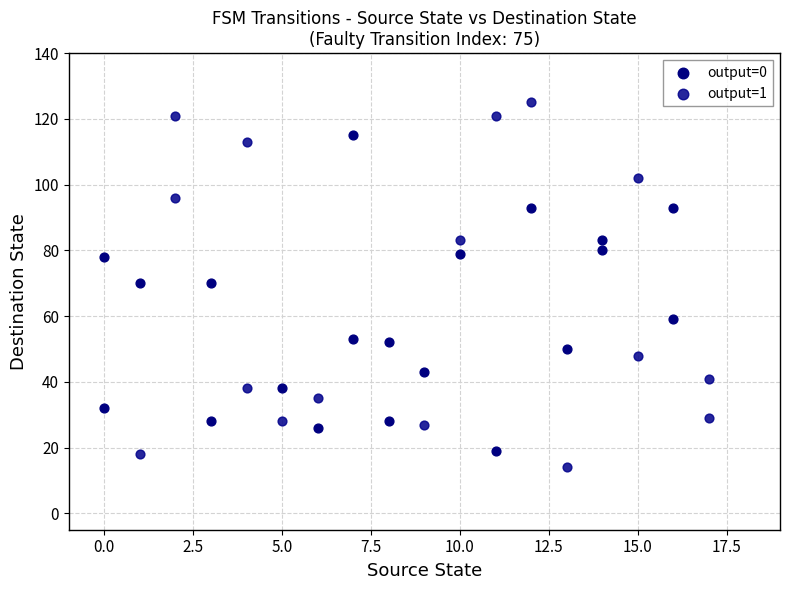

Which series contains the lowest Y value?

output=1